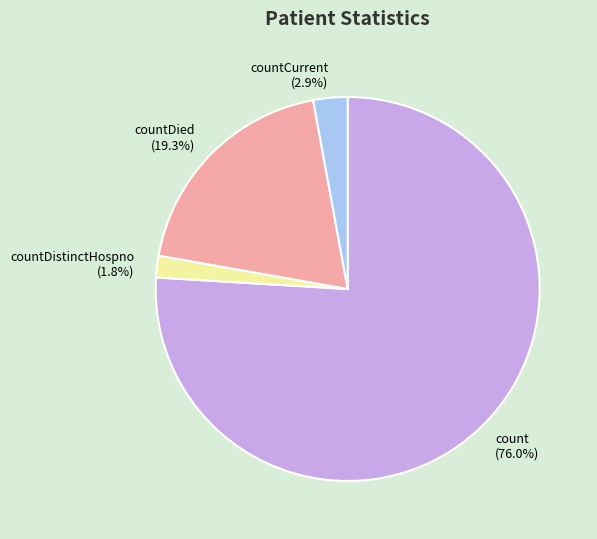

Is it true that count is 76% of the pie?

True